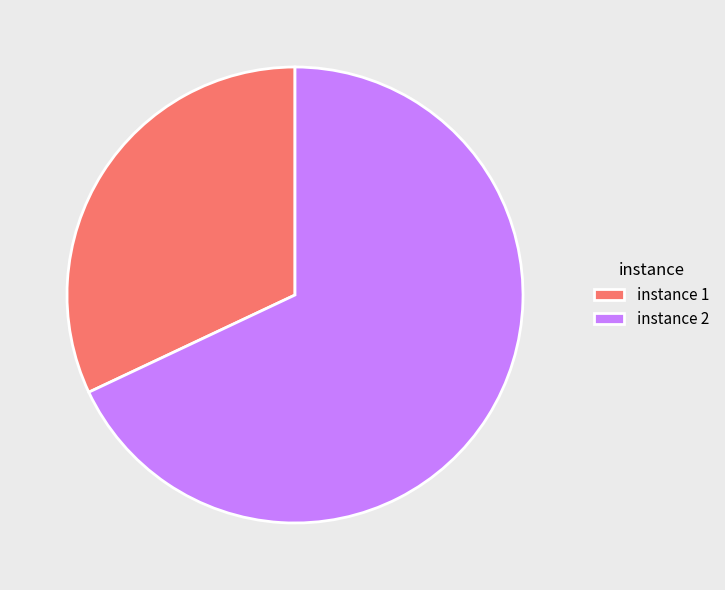

Between instance 2 and instance 1, which is larger?

instance 2